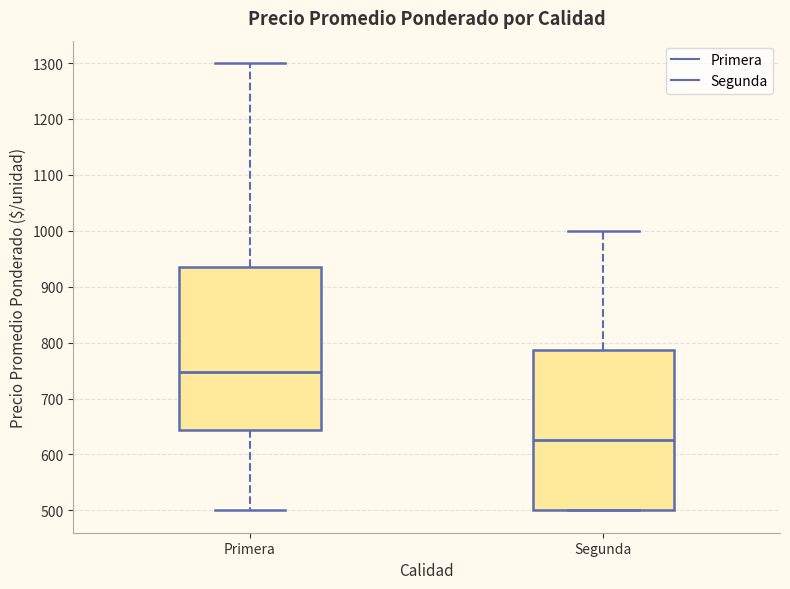

Reading left to right, read every box against the y-axis: the position of its median line, the range the box covers, and the ends of its whiskers. The values are not printed on the chart, so give them approximately, as read against the axis.

Primera: median 750, box 640 to 940, whiskers 500 to 1300
Segunda: median 630, box 500 to 790, whiskers 500 to 1000